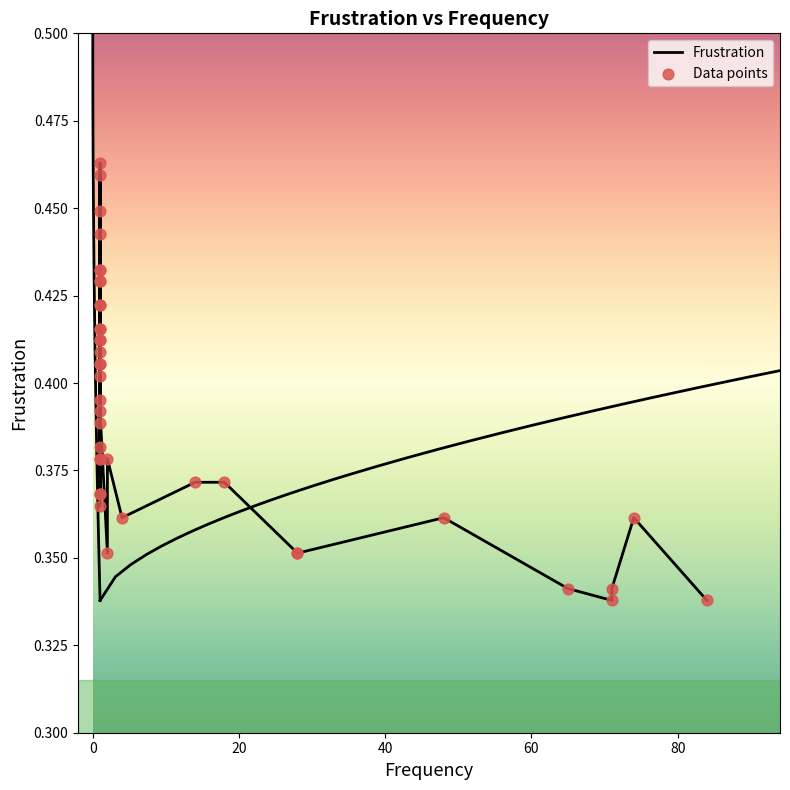

What are all the series names shown in the legend?

Frustration, Data points